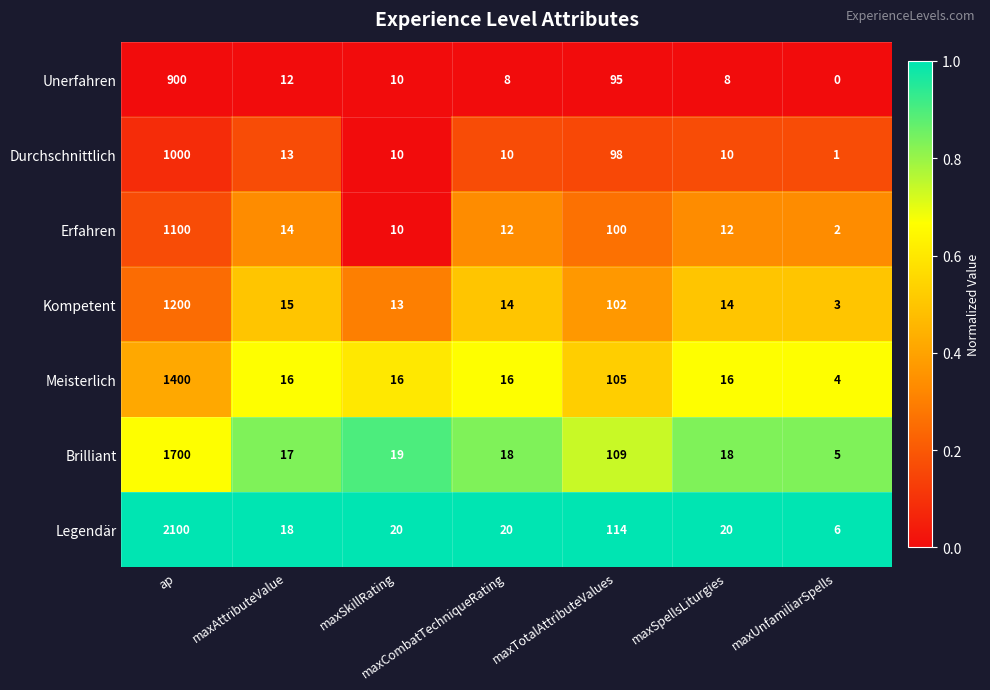

What is the total value across all series at maxUnfamiliarSpells?

21